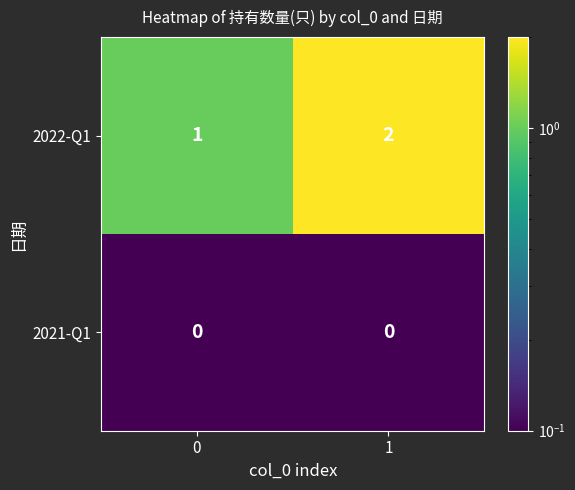

What is the spread (max minus min) of values at 1?

2